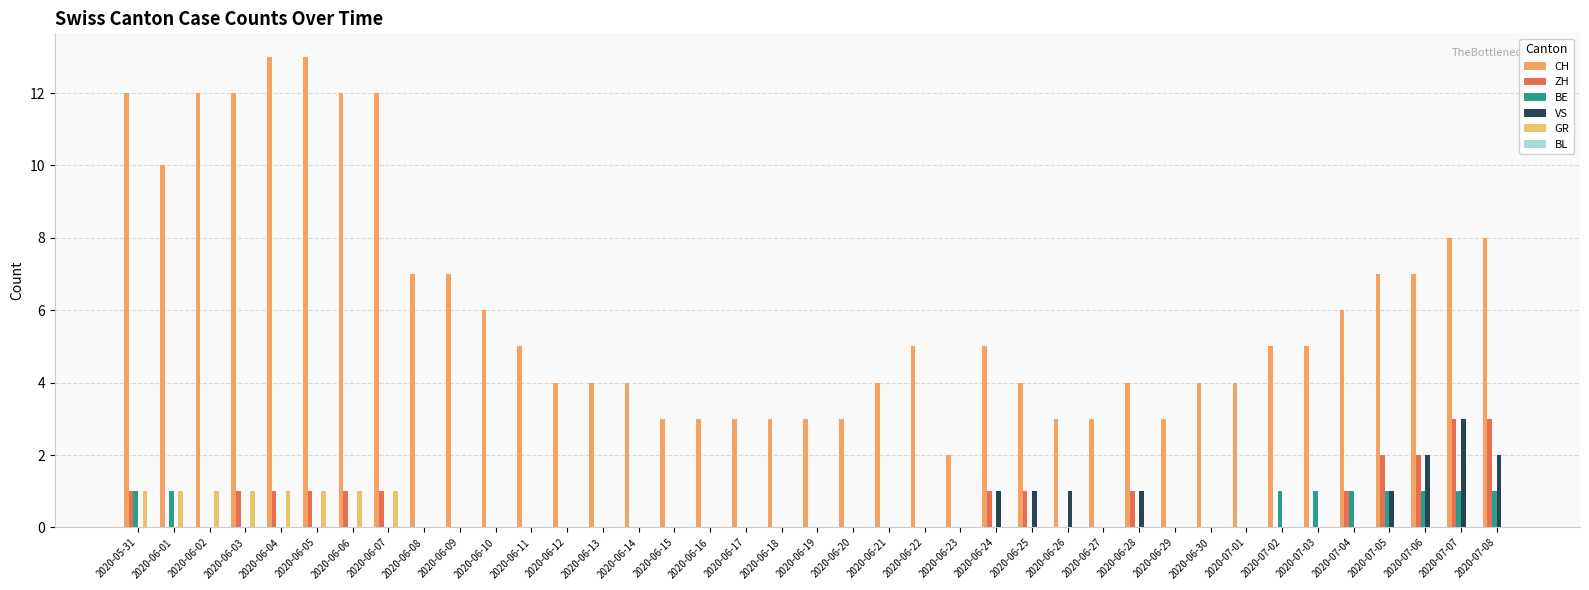

True or false: CH has a value of 4 at 2020-06-21.

True